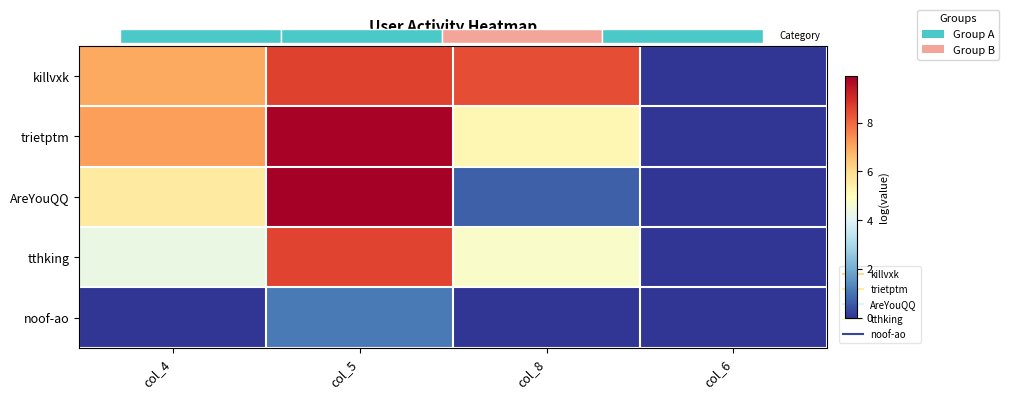

What is the average value of the killvxk series?

6.0